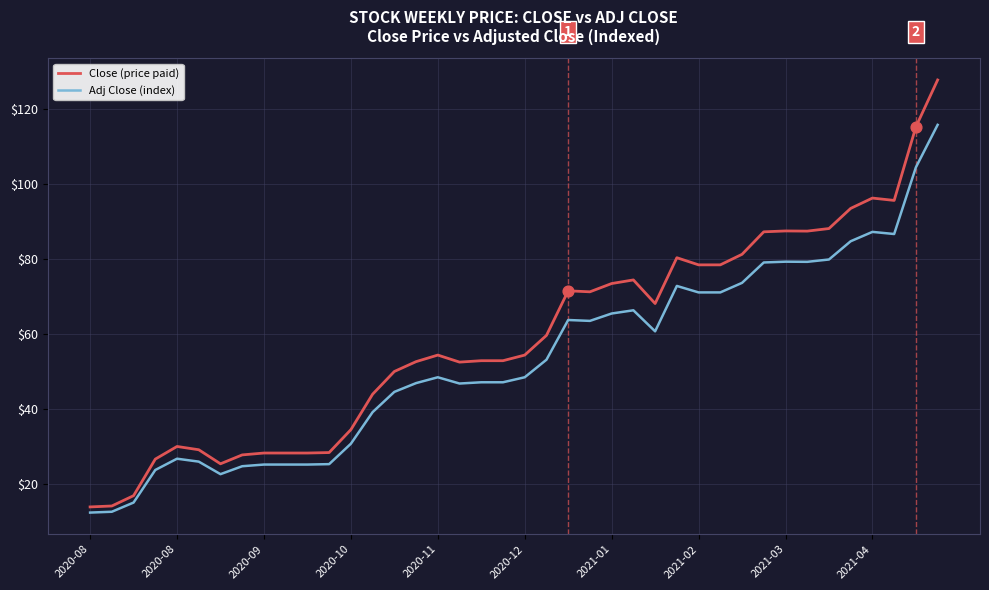

Which series has the widest spread of values?

Close (price paid)